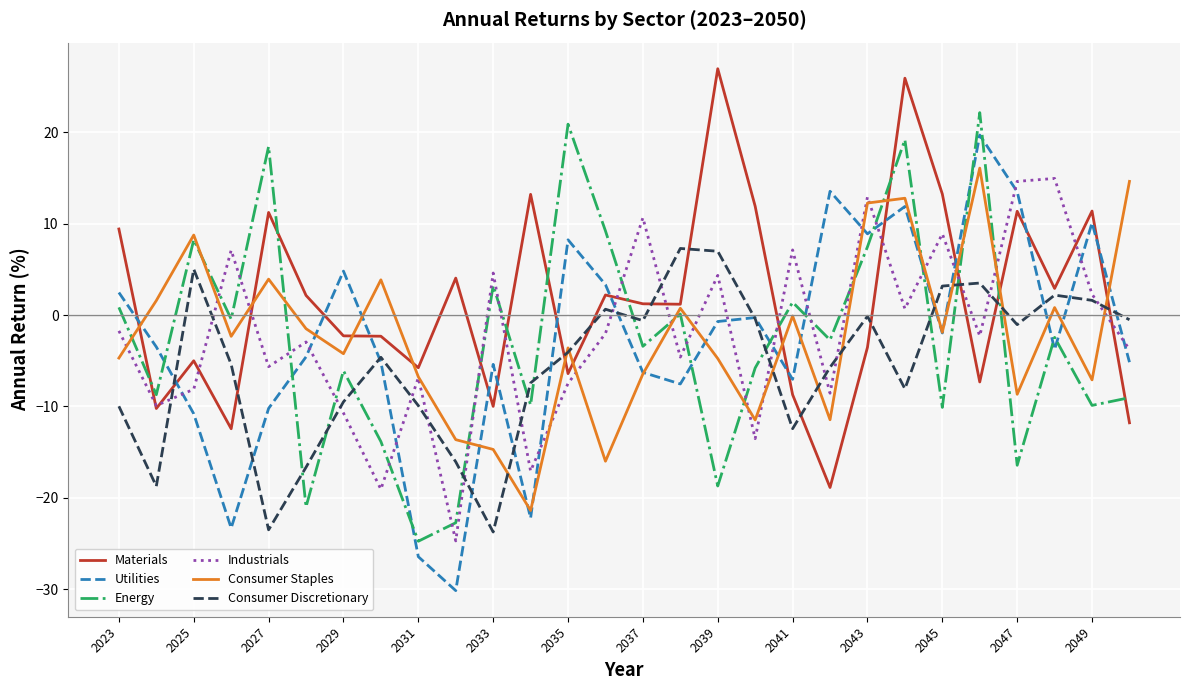

Which series has the largest total across all categories?

Materials